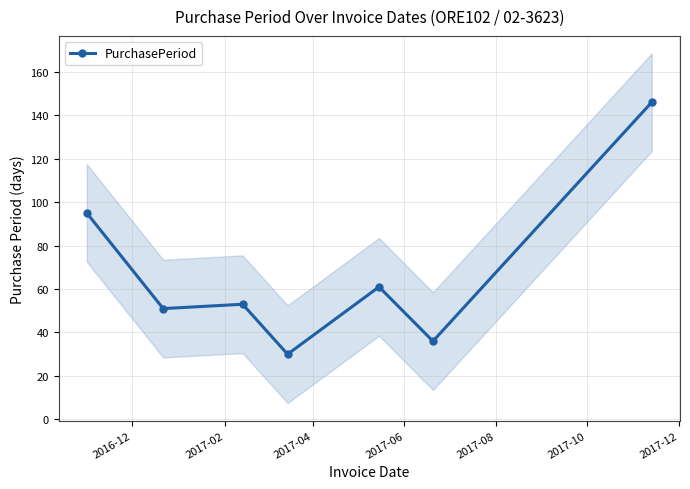

What is the value of the PurchasePeriod point at the 5th from the left?

61